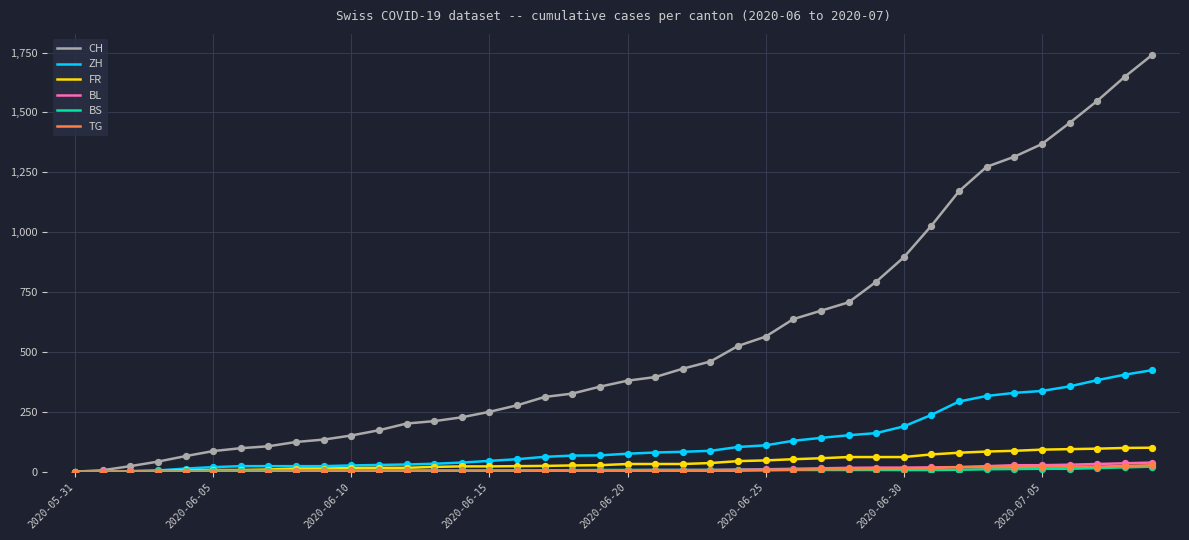

Which series has the largest total across all categories?

CH